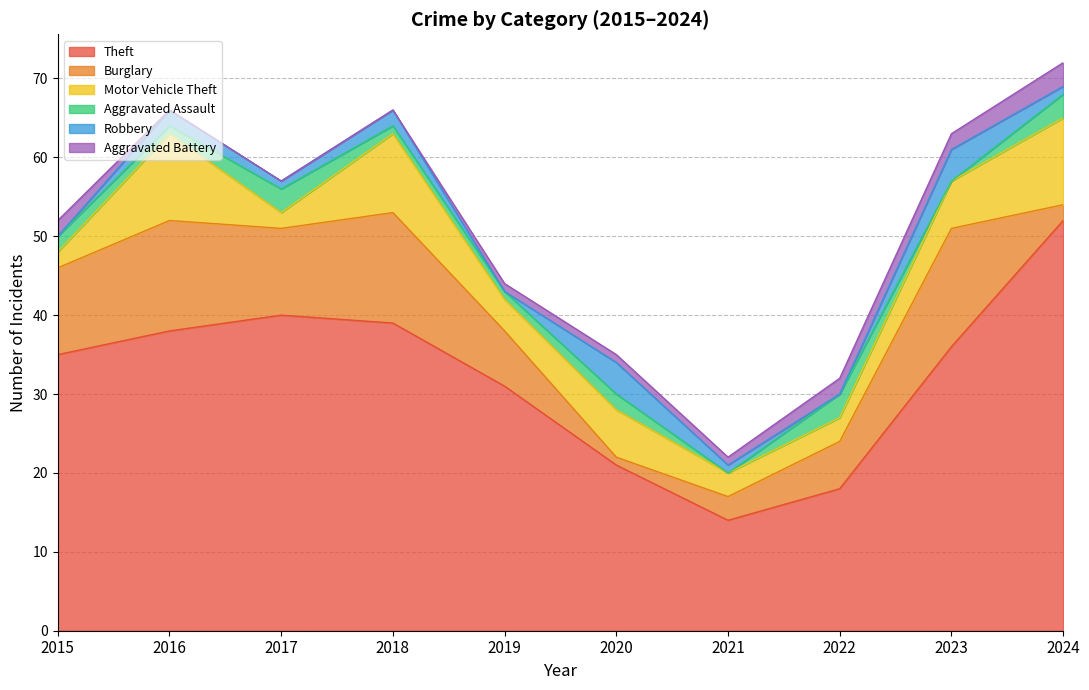

What is the difference between the second highest and second lowest values in the Aggravated Battery series?

2